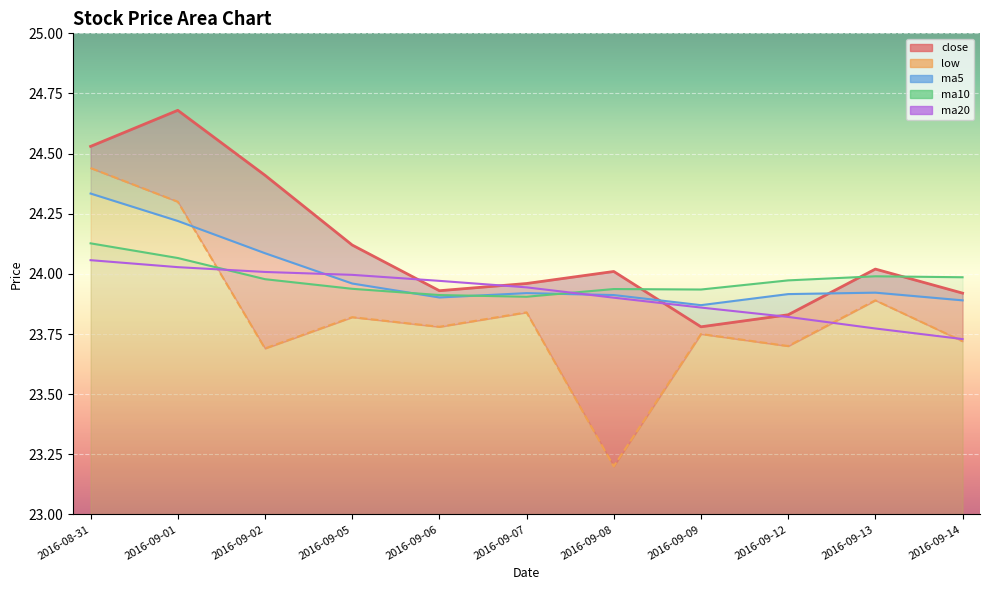

Reading left to right, what are all the values shown in this chart?

close_line: 24.5	24.7	24.4	24.1	23.9	24.0	24.0	23.8	23.8	24.0	23.9
low_line: 24.4	24.3	23.7	23.8	23.8	23.8	23.2	23.8	23.7	23.9	23.7
ma5_line: 24.3	24.2	24.1	24.0	23.9	23.9	23.9	23.9	23.9	23.9	23.9
ma10_line: 24.1	24.1	24.0	23.9	23.9	23.9	23.9	23.9	24.0	24.0	24.0
ma20_line: 24.1	24.0	24.0	24.0	24.0	23.9	23.9	23.9	23.8	23.8	23.7